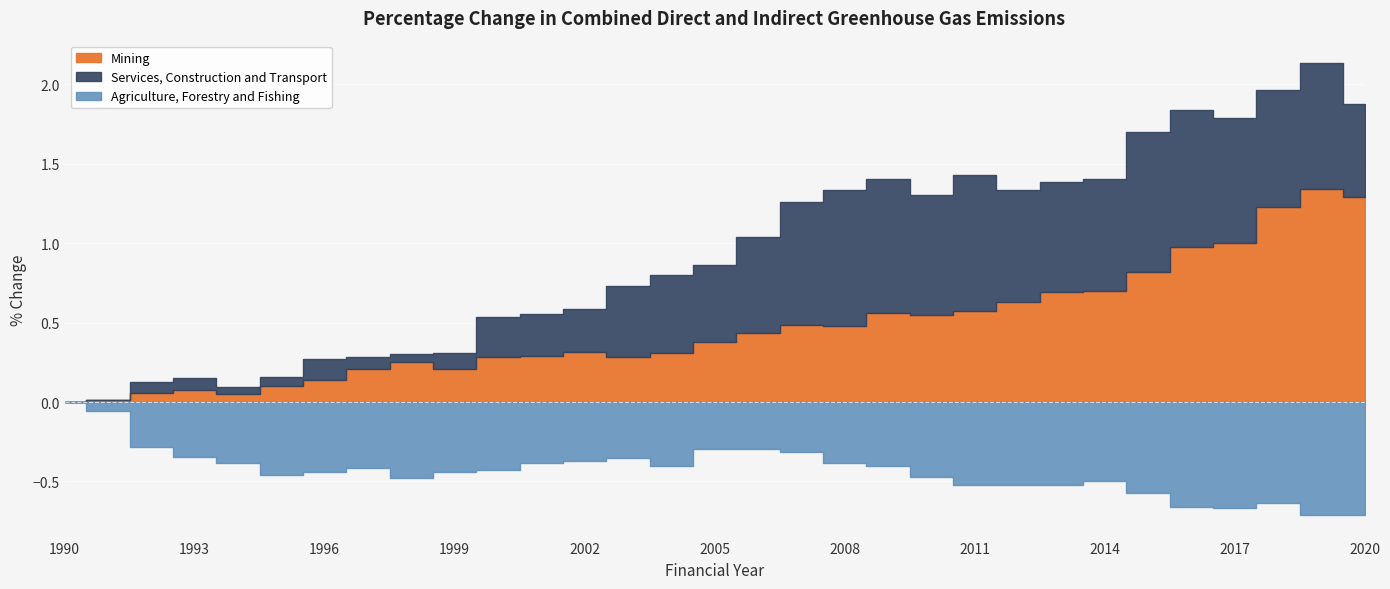

Does the chart display data point markers on the line(s)?

No